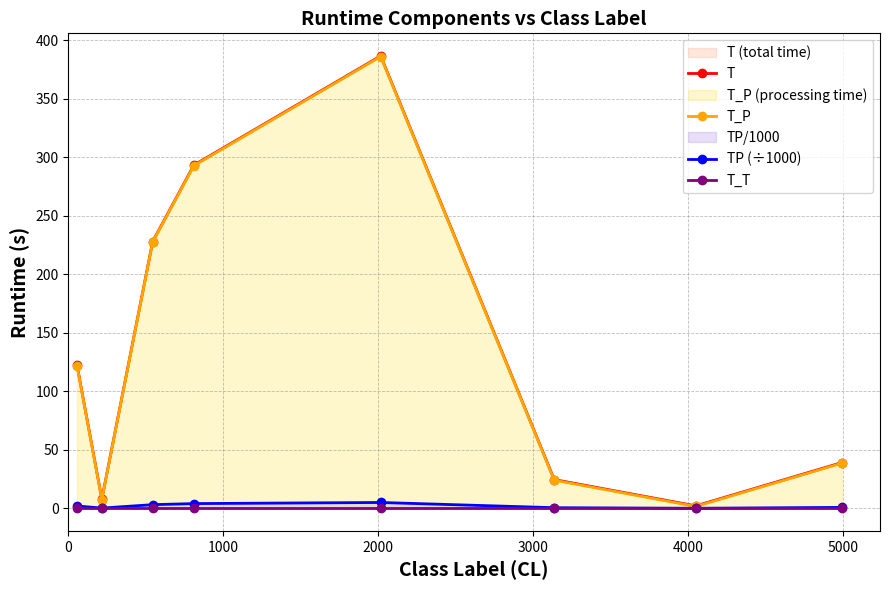

True or false: T and TP (÷1000) intersect in this chart.

False